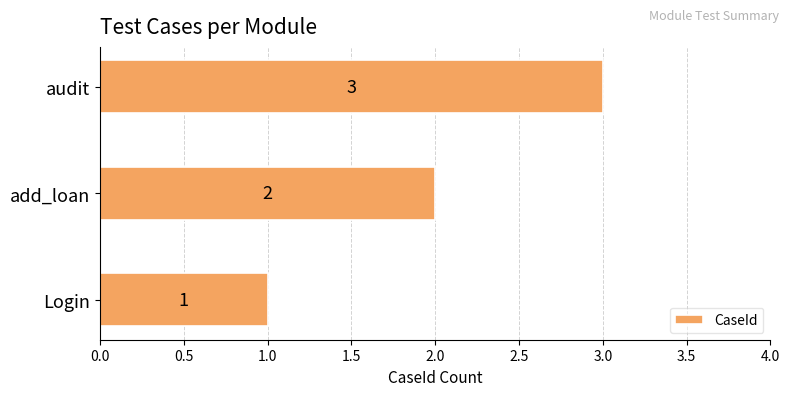

Rank the categories by value from lowest to highest.

Login, add_loan, audit